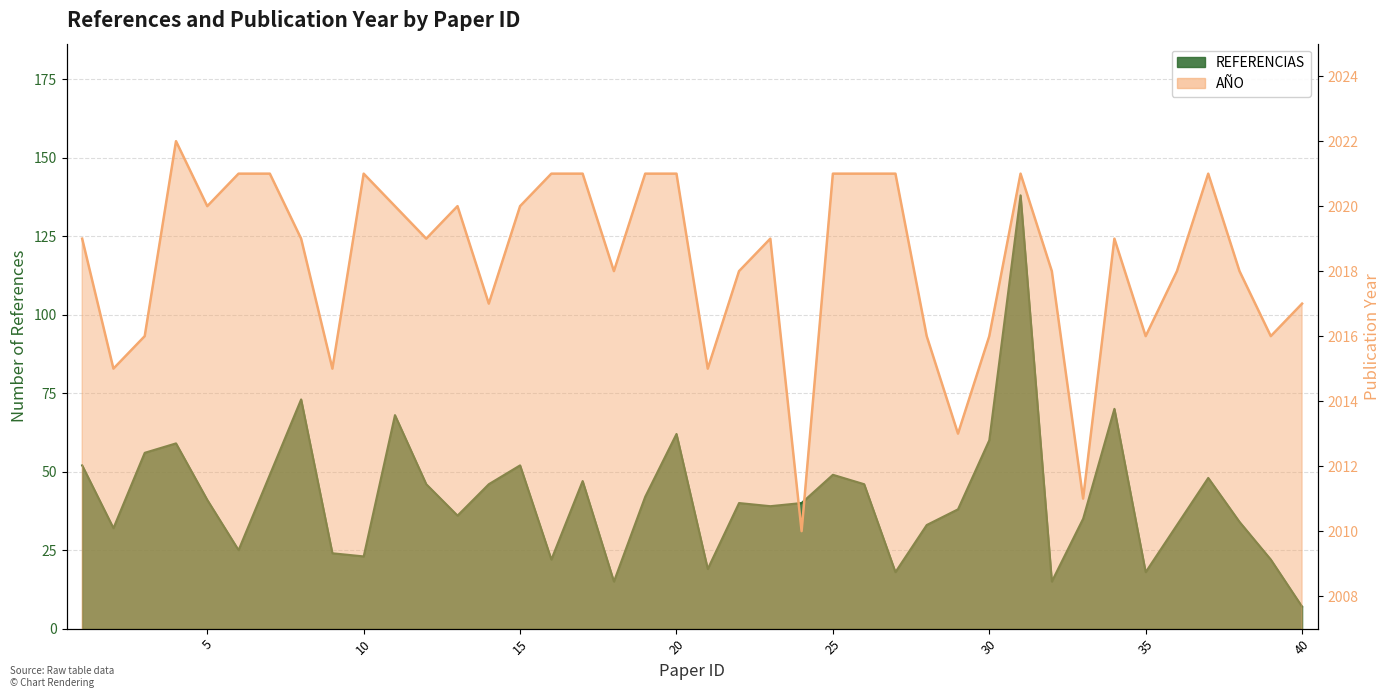

How many data points in AÑO are above 2019?

17